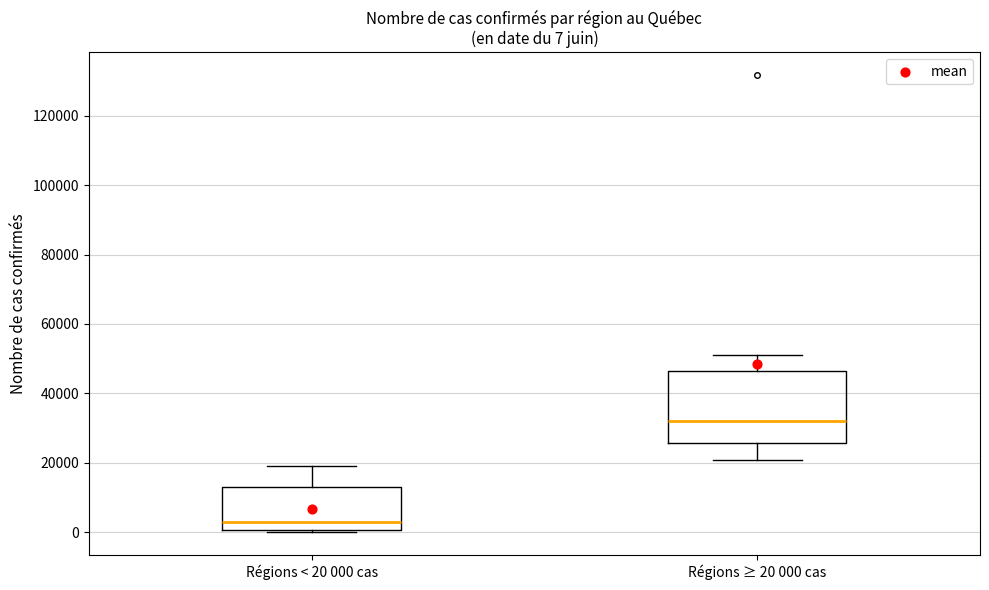

Which box has the lowest median line?

Régions < 20 000 cas